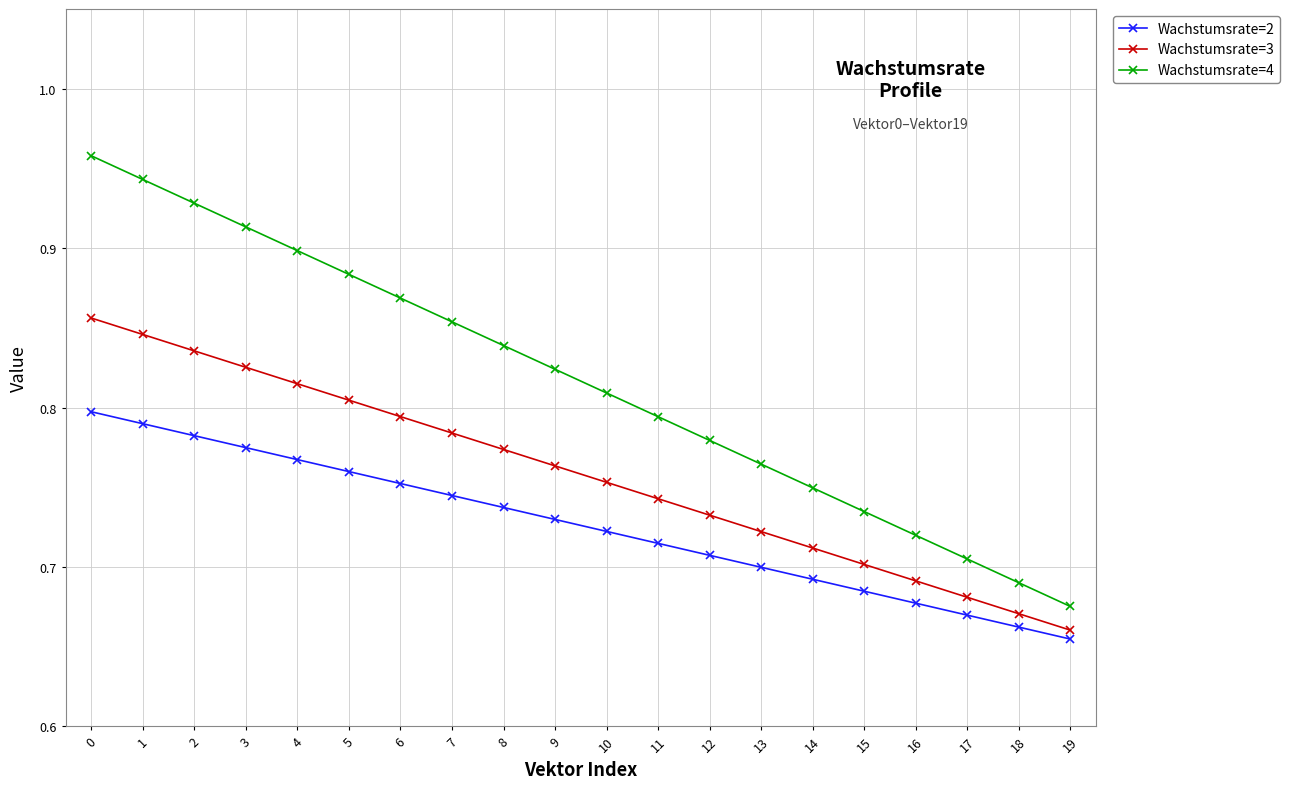

The Wachstumsrate=3 series shows 0.7 at 18. True or false?

True